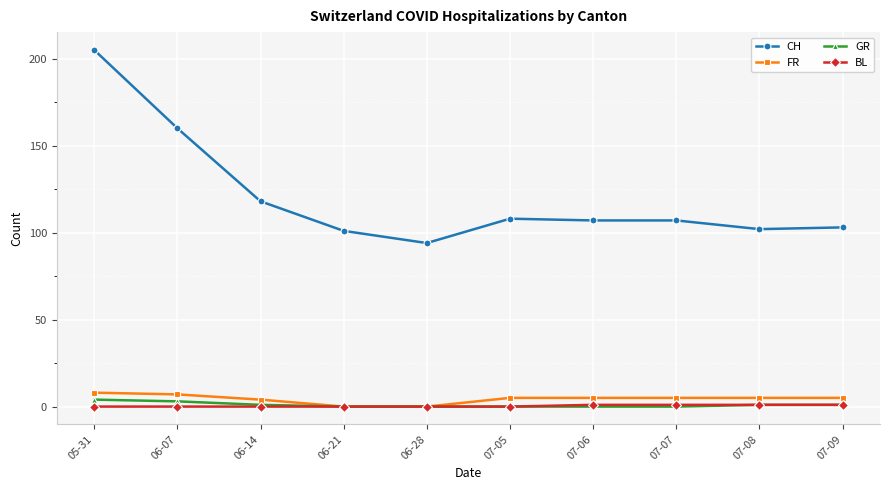

What is the difference between the FR values at 07-08 and 05-31?

3